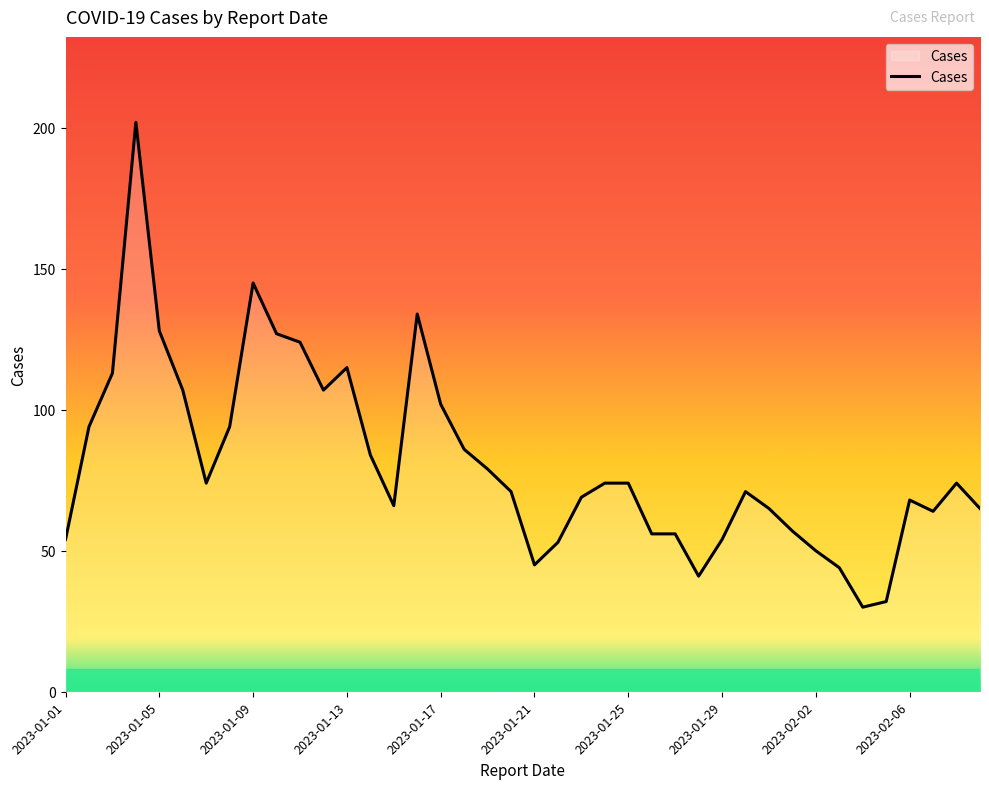

What is the minimum value shown in the chart?

30